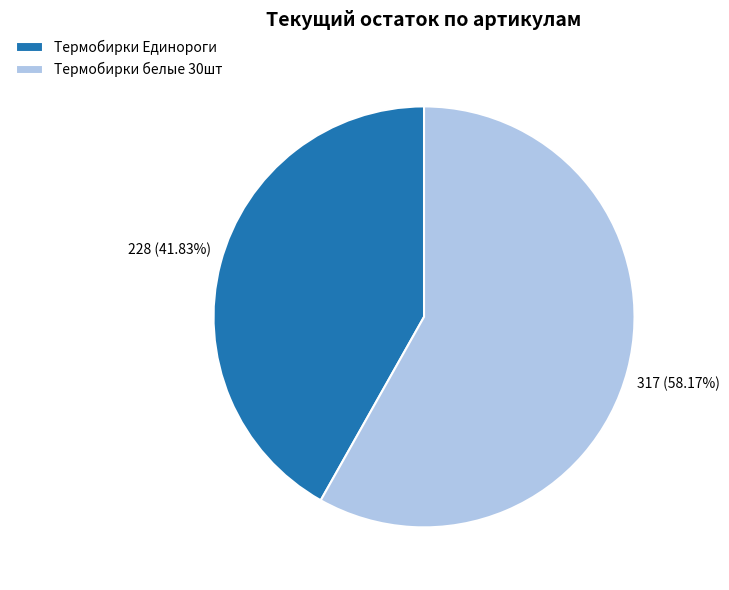

Does Термобирки белые 30шт account for over 50% of the chart?

Yes